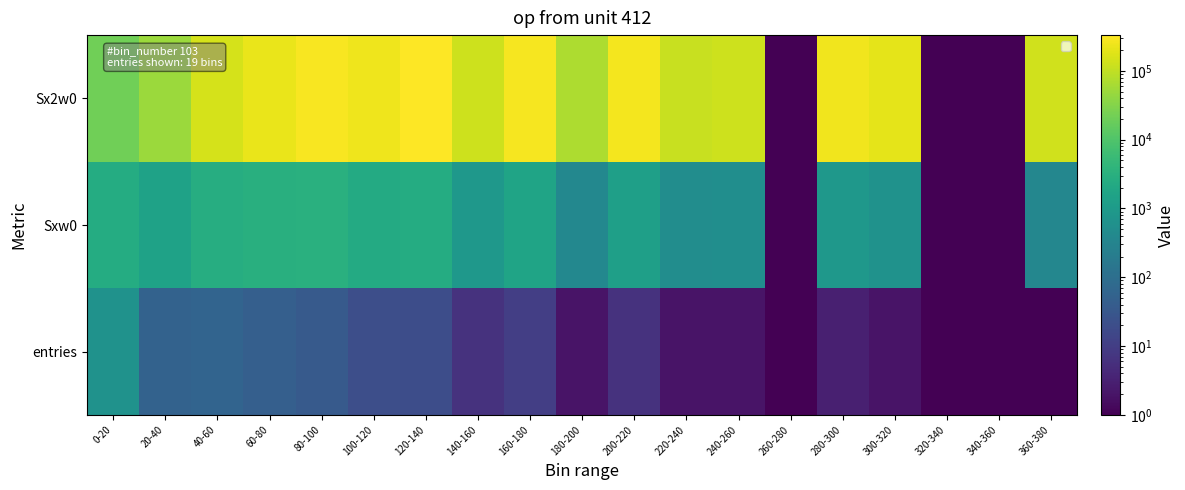

List the series in order of their peak value, lowest first.

entries, Sxw0, Sx2w0